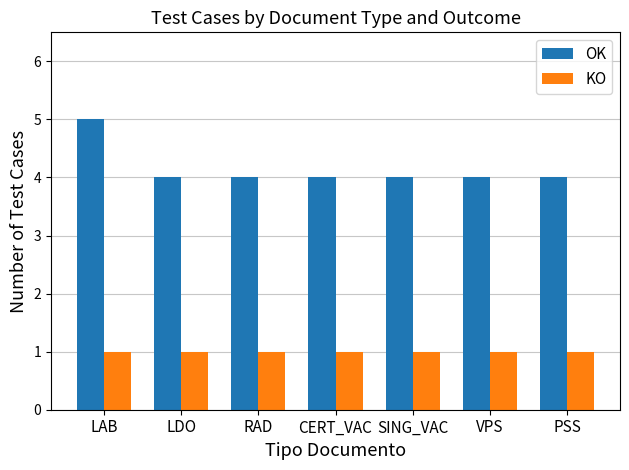

Read the KO value at VPS.

1